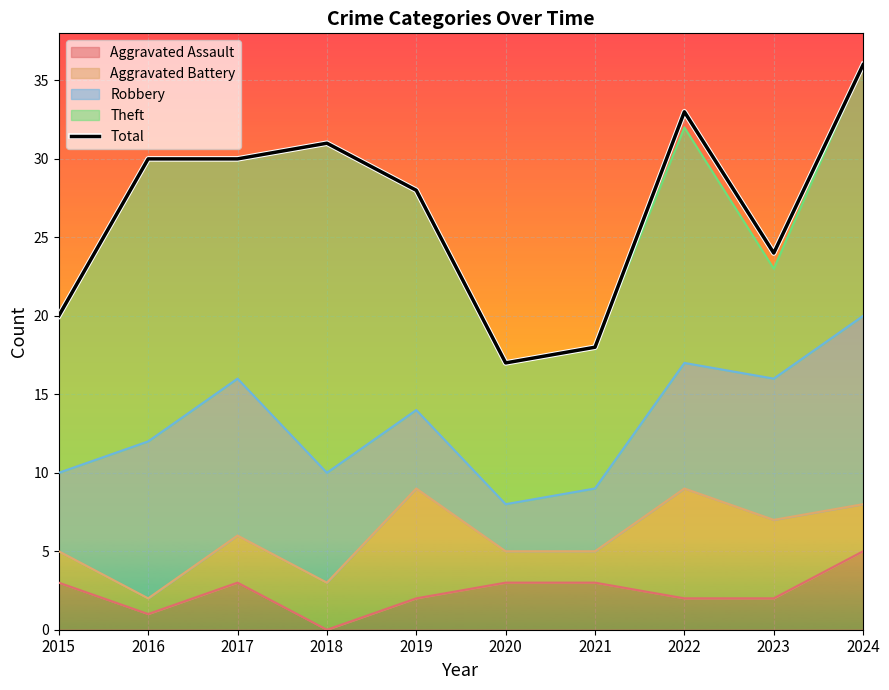

What is the minimum value shown in the chart?

17